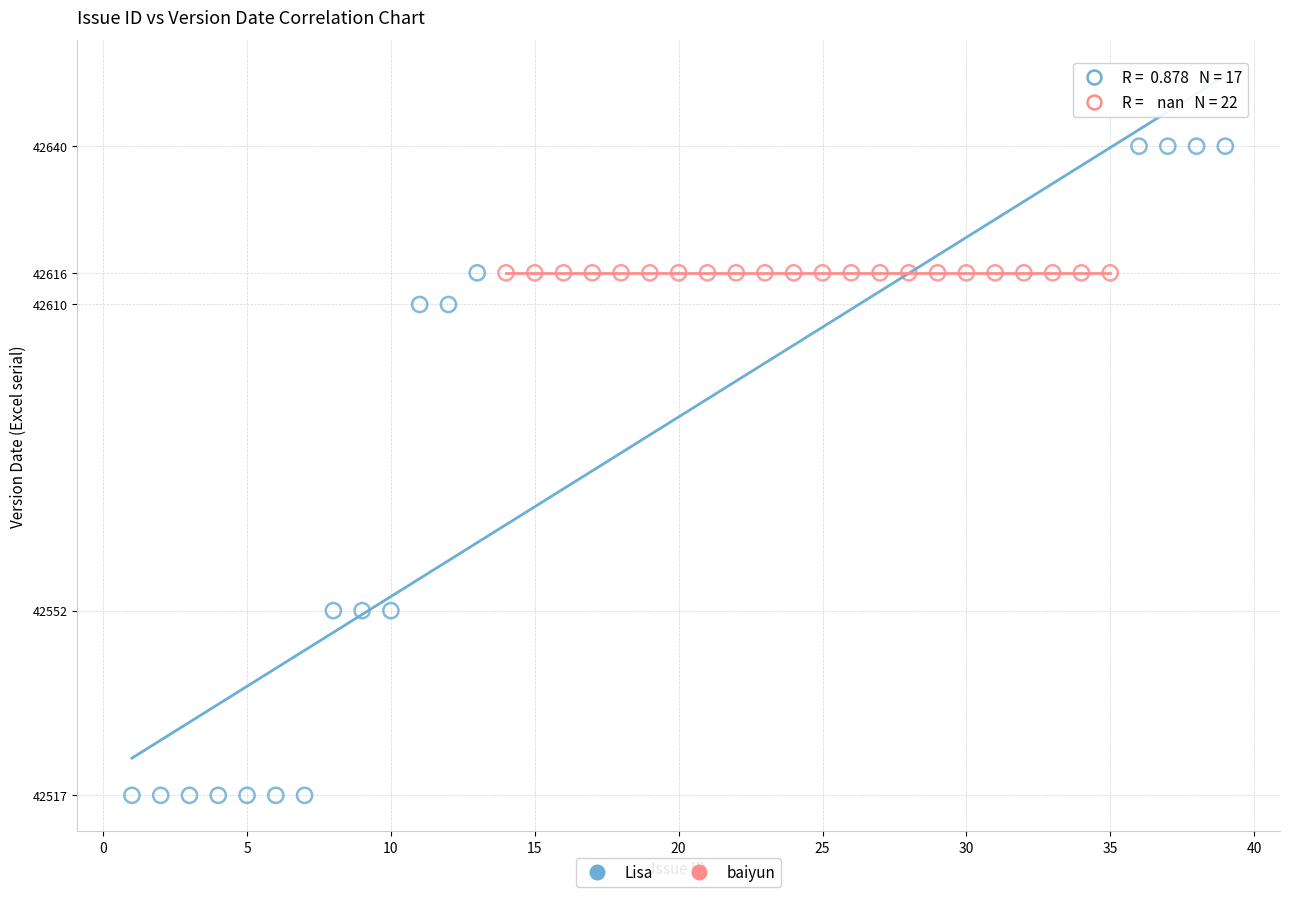

Which series contains the highest Y value?

Lisa